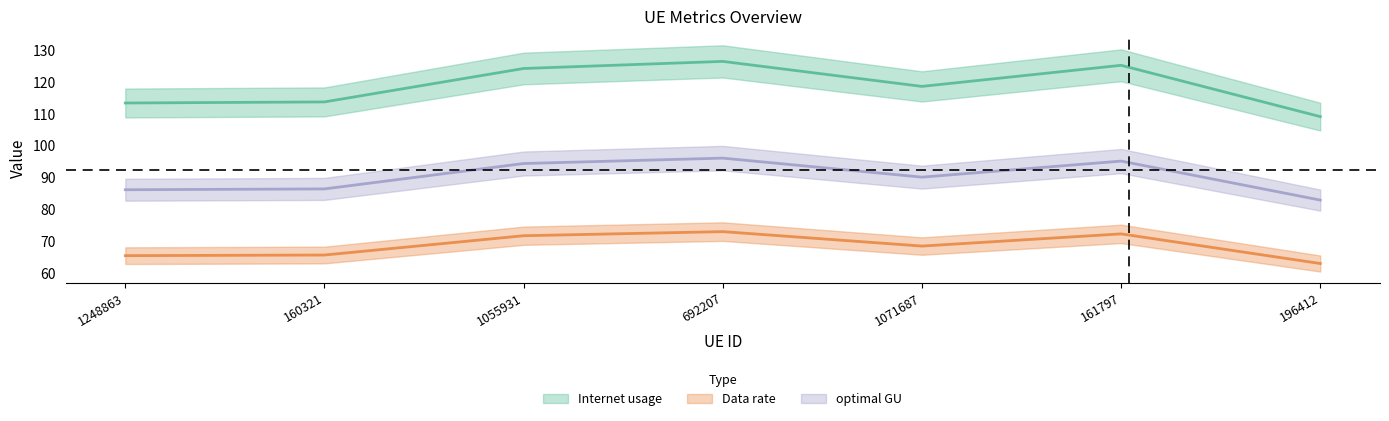

How many categories are shown in the chart?

7